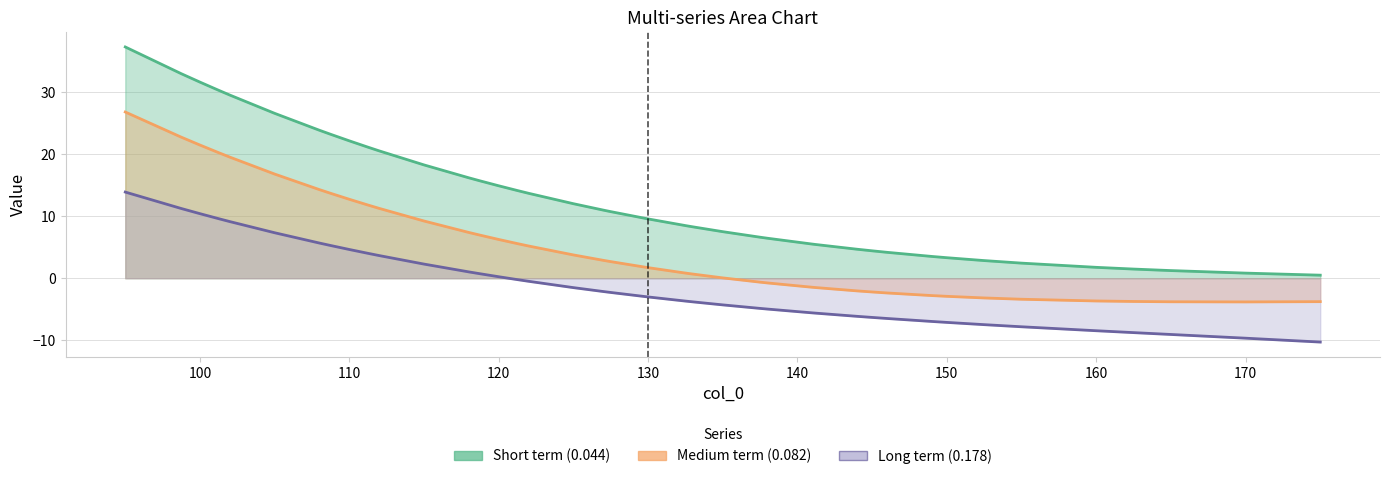

Which series has the largest total across all categories?

0.04383561643835616